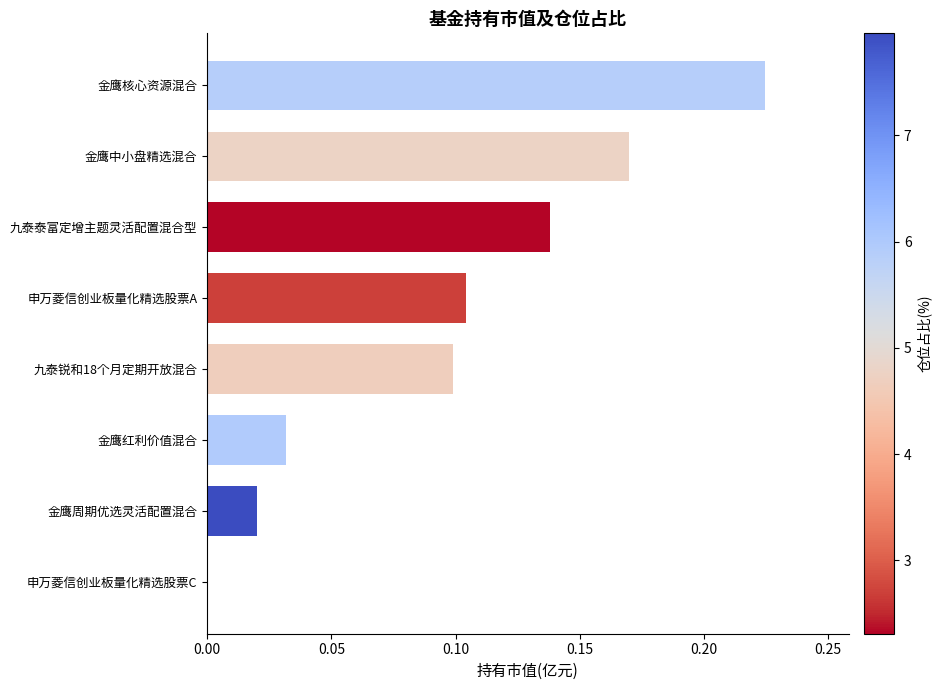

Which label corresponds to the largest value in the chart?

金鹰核心资源混合